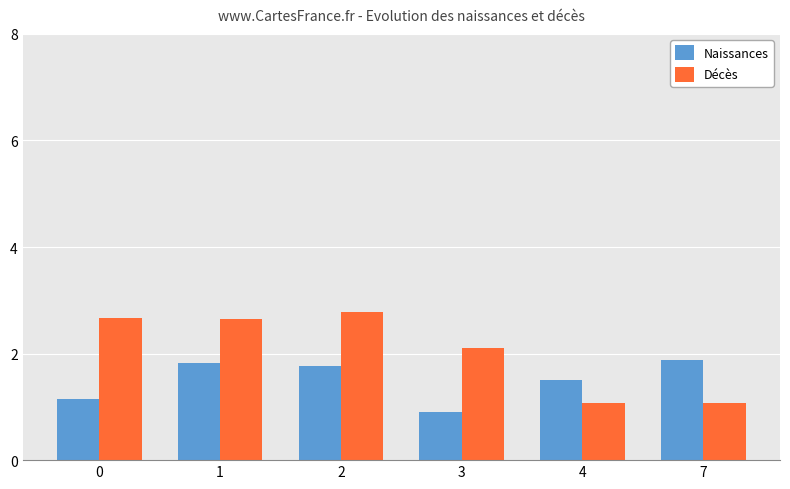

What is the average value of the Naissances series?

1.5